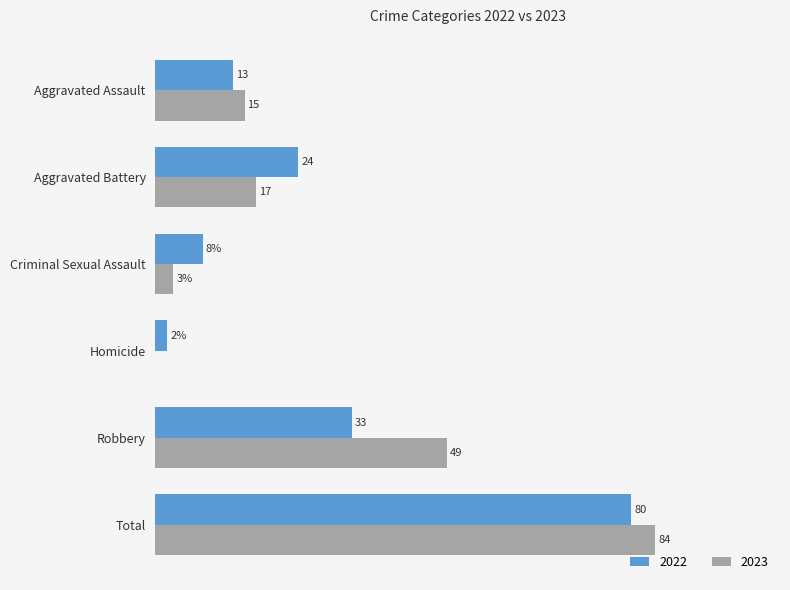

Where is 2023 nearest to the value 42?

Robbery